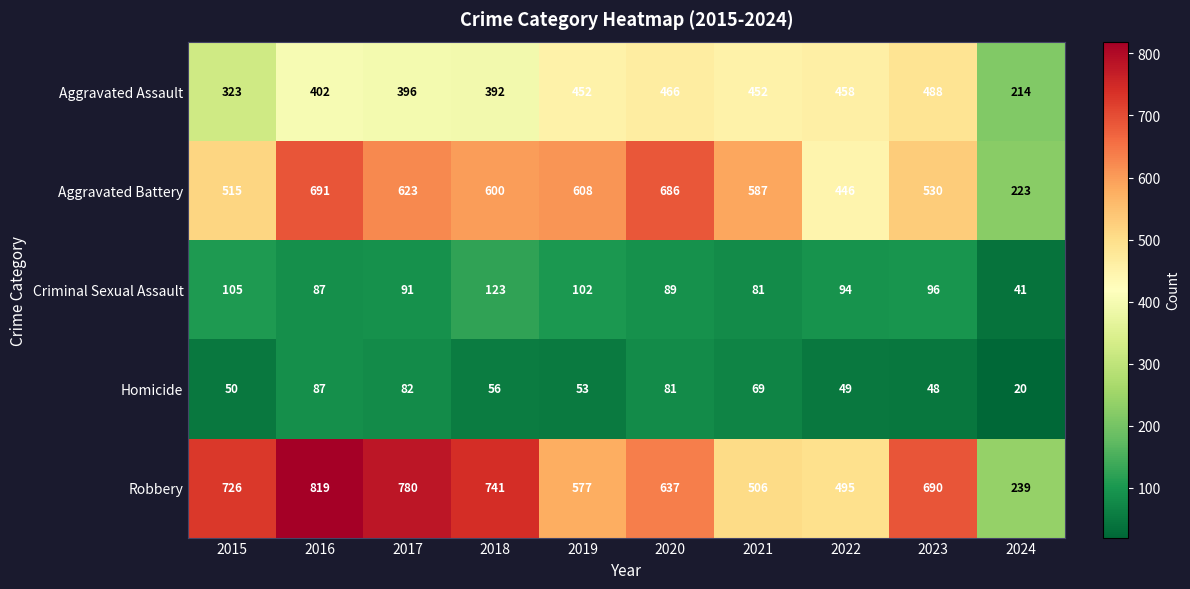

Which label corresponds to the largest value in the chart?

2016